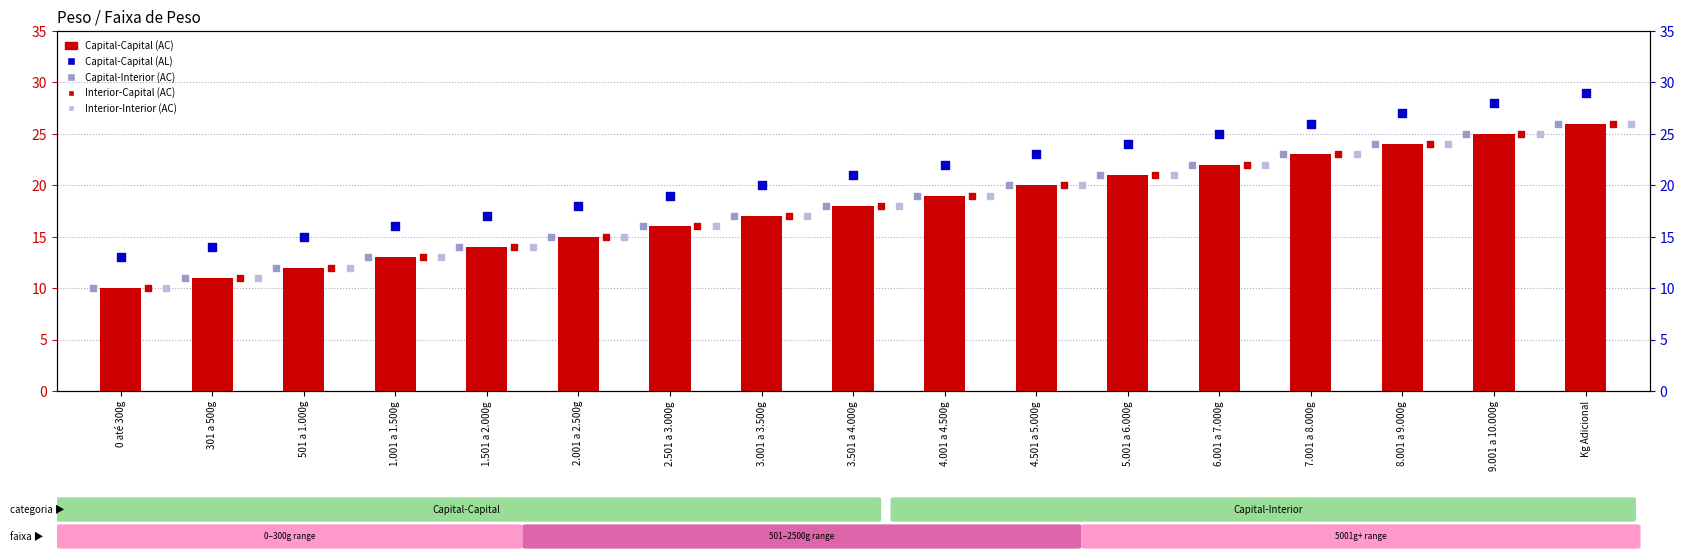

Is the value of Capital-Interior (AC) at 8.001 a 9.000g greater than the value of Interior-Capital (AC) at 3.501 a 4.000g?

Yes